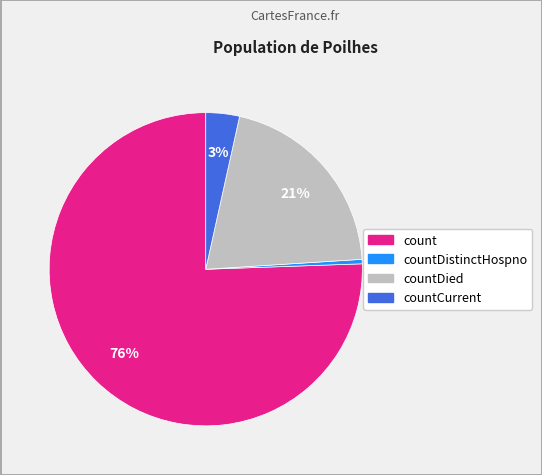

Does any single category account for the majority?

Yes